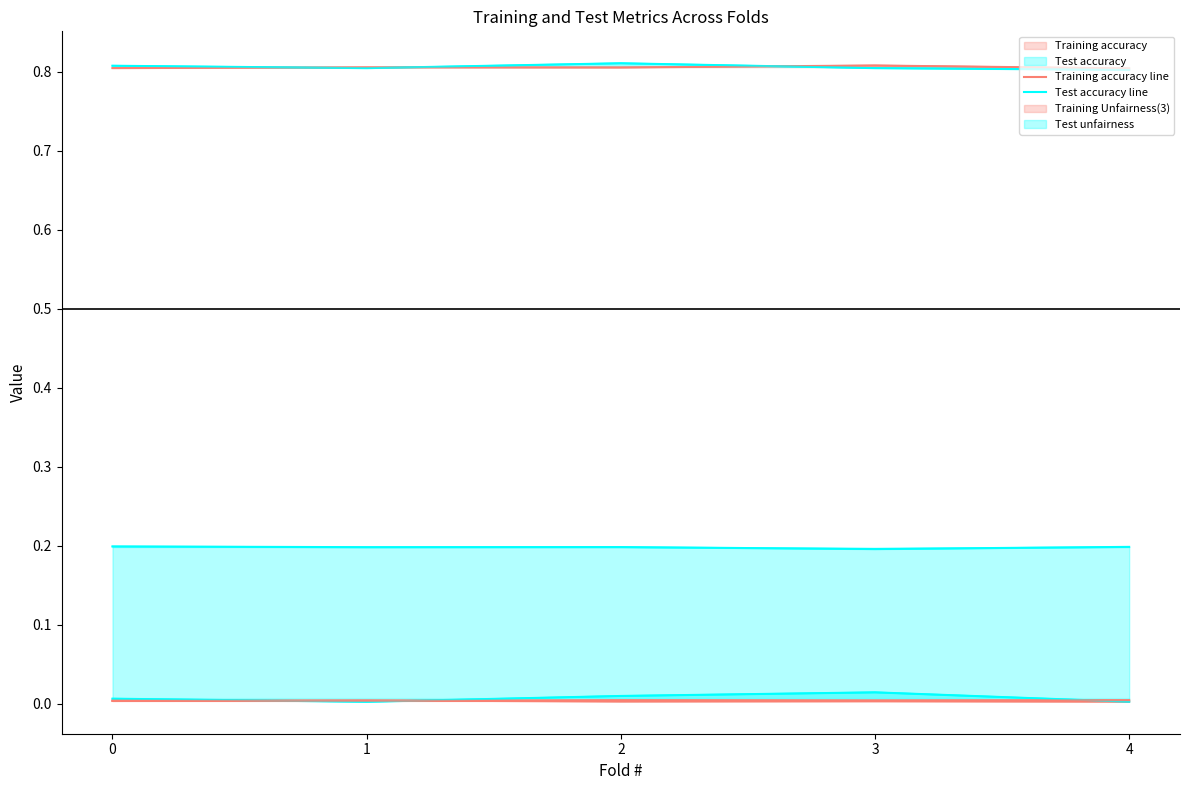

True or false: Training objective function and Test unfairness intersect in this chart.

False